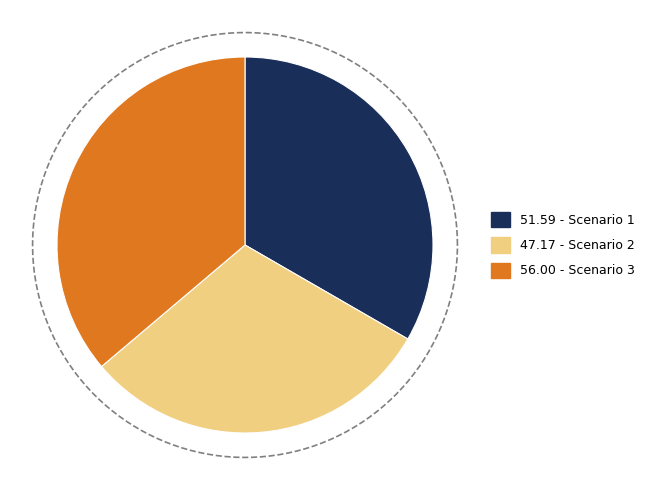

Between Scenario 3 and Scenario 1, which is larger?

Scenario 3